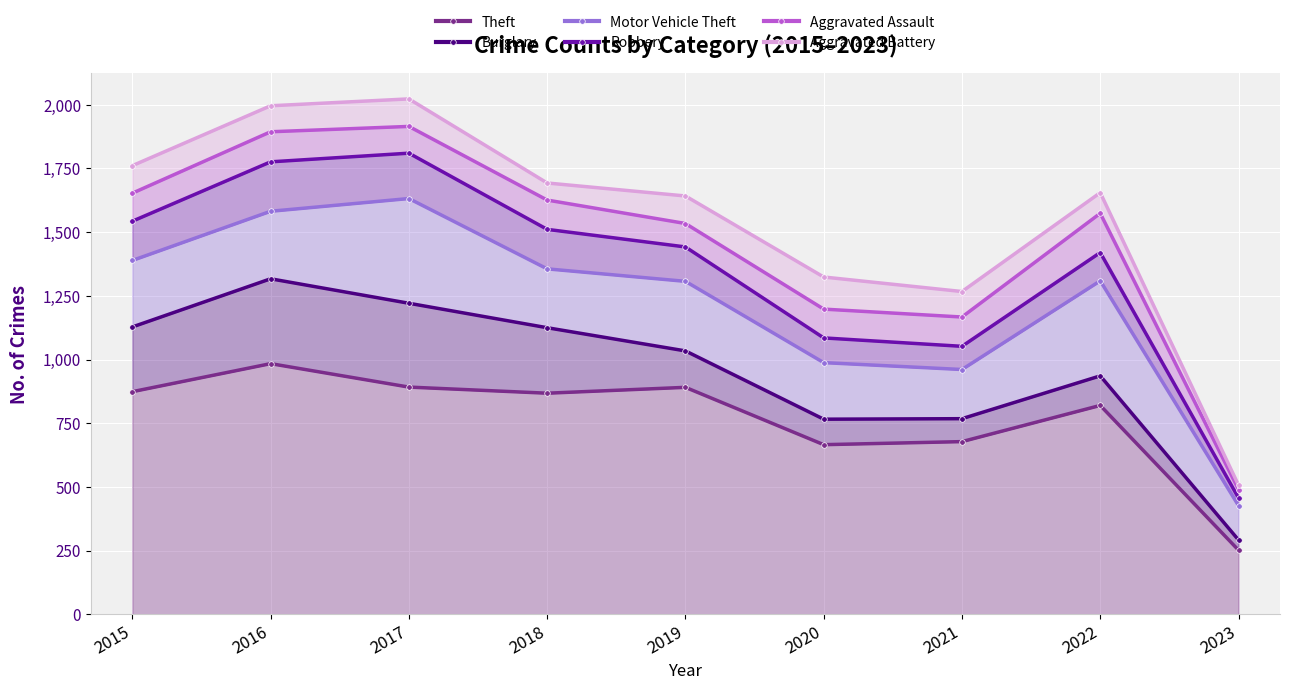

Is it true that Motor Vehicle Theft equals 1619 at 2021?

False